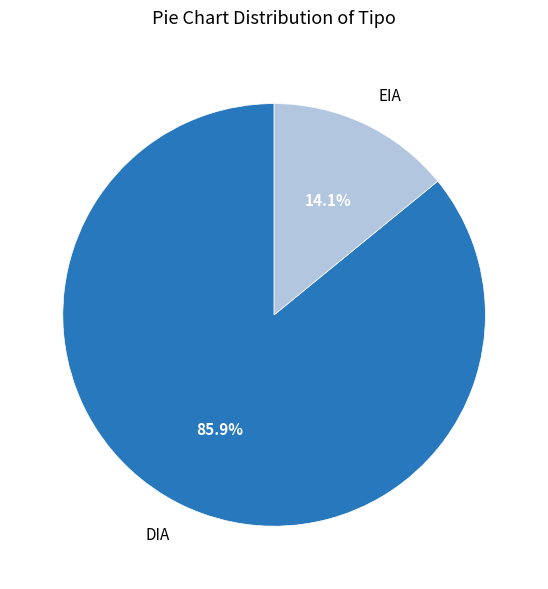

How many slices are in this pie chart?

2